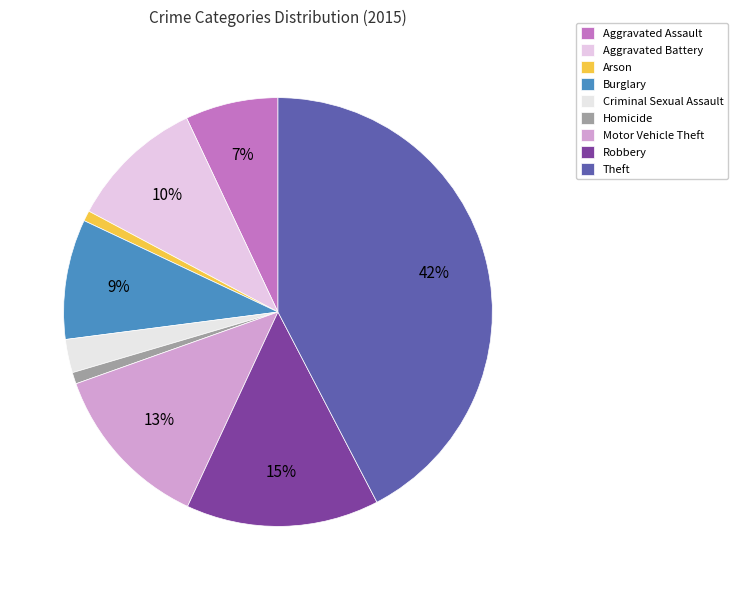

Between Aggravated Assault and Burglary, which is larger?

Burglary